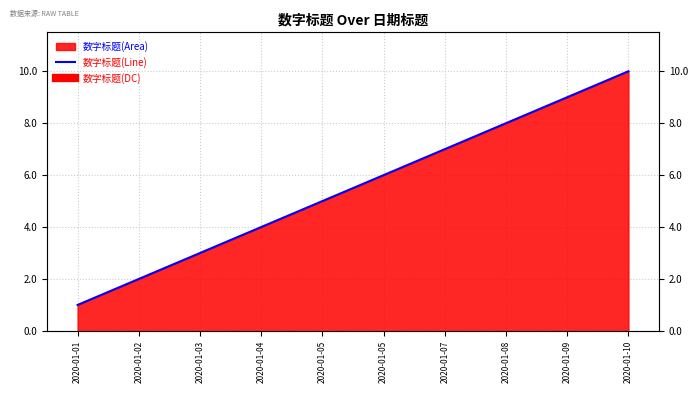

At which label is the value closest to 5?

2020-01-05